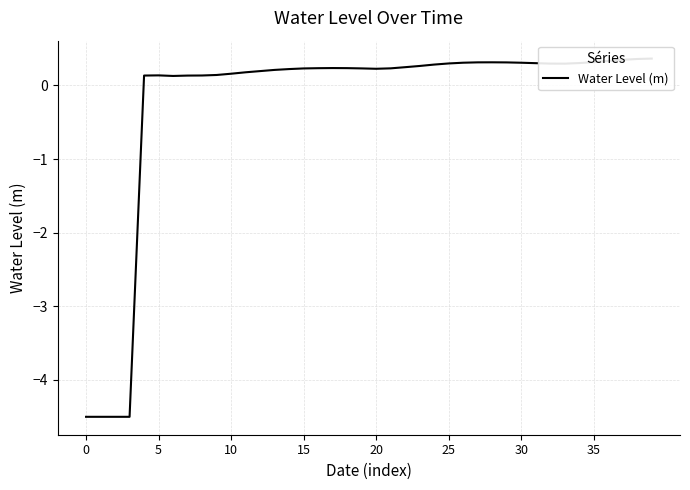

What is the difference between the maximum and minimum values?

4.9